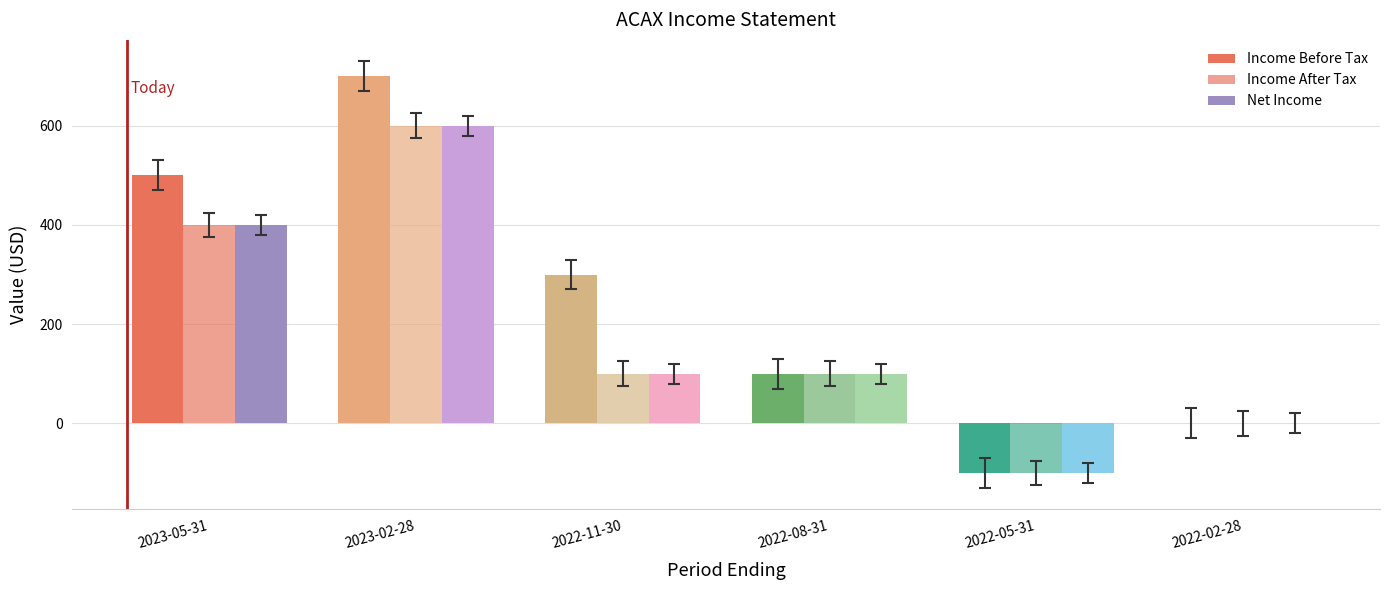

What is the difference between the second highest and second lowest values in the Income Before Tax series?

500